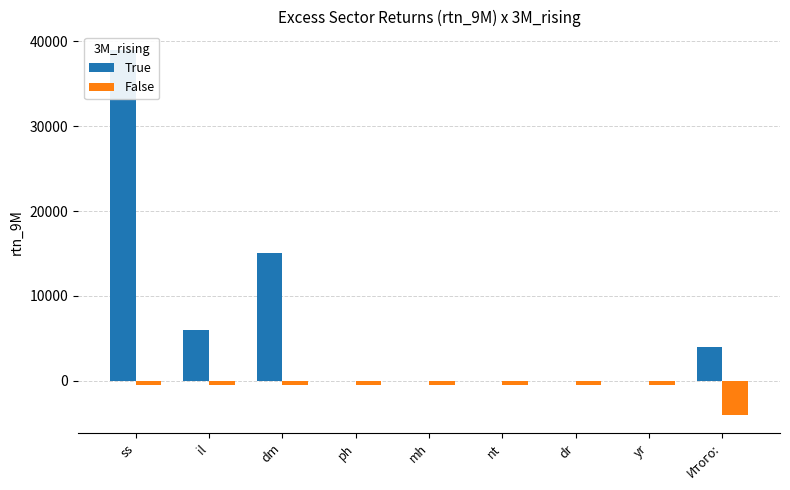

Which category has the highest value across all series?

ss